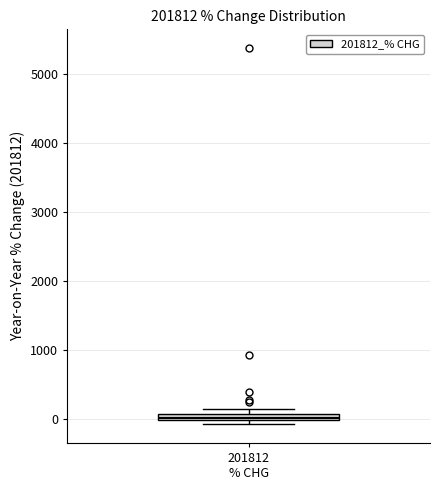

Where is the upper edge of the box for 201812 % CHG on the y-axis? The values are not printed on the chart, so give them approximately, as read against the axis.

100